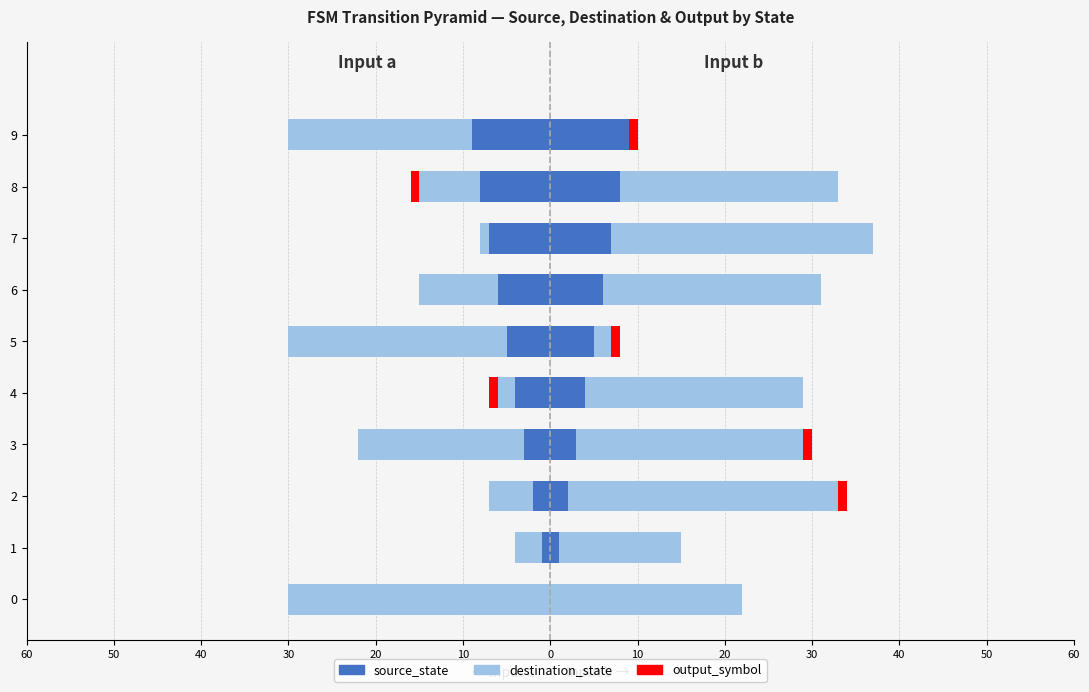

The source_state (a) series shows 0 at 0. True or false?

True